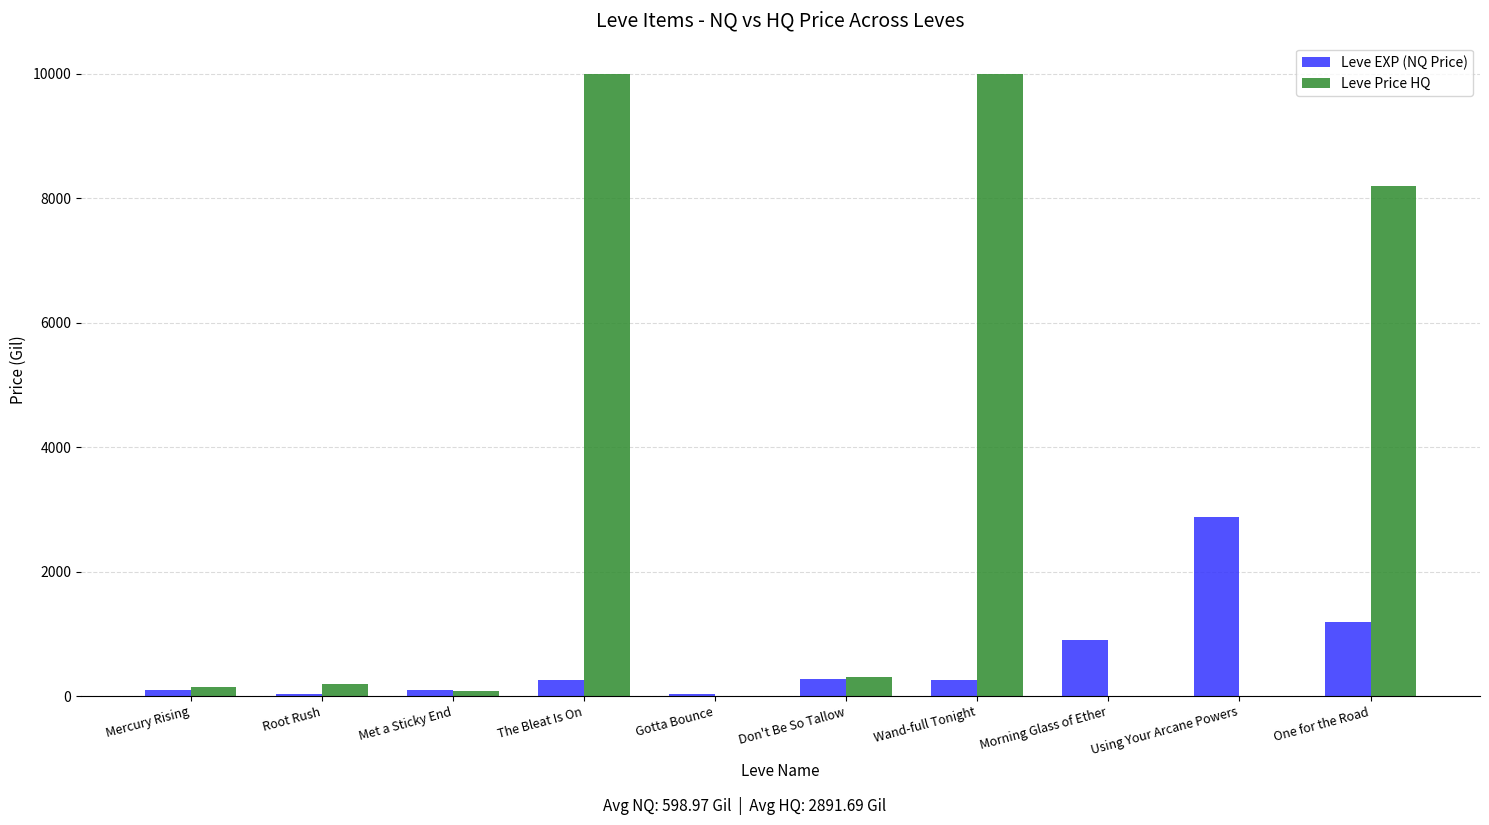

The value of Leve Price HQ at Gotta Bounce is 6441.8. True or false?

False